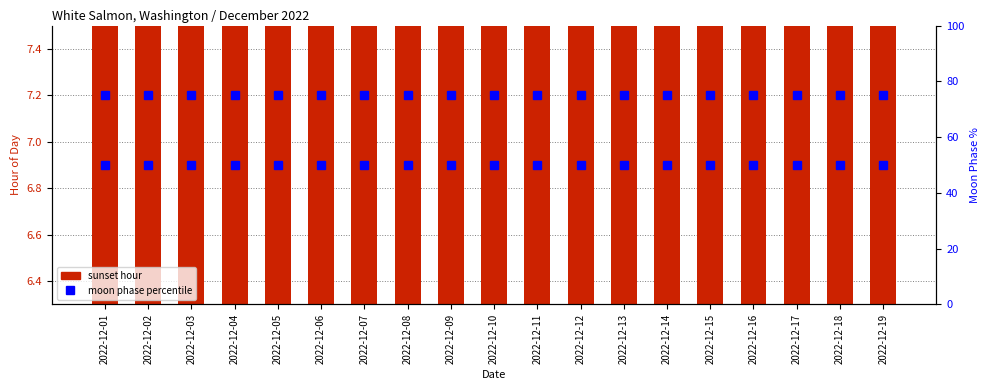

What is the greatest value displayed?

75.0